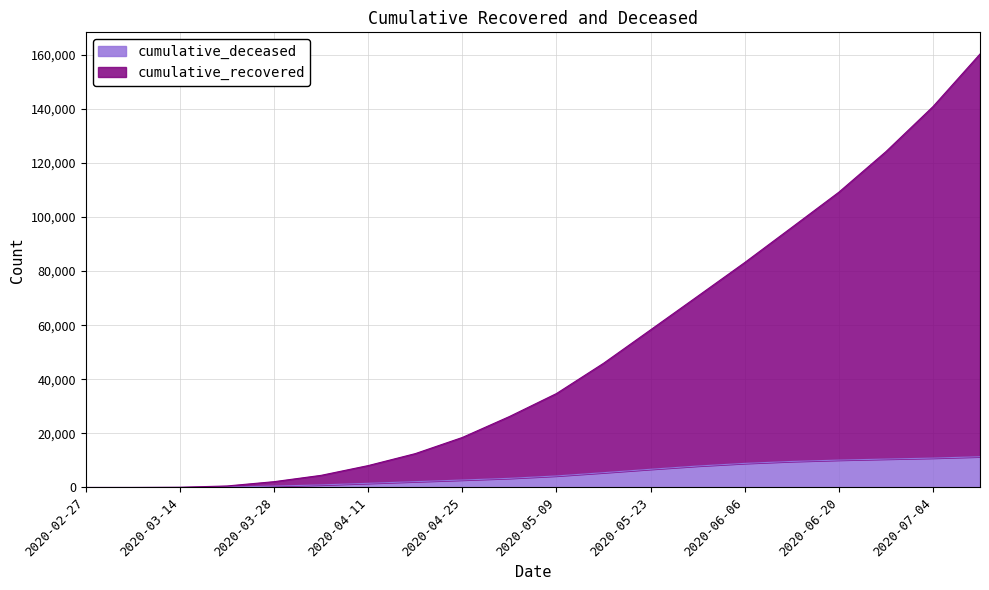

Reading left to right, what are all the values shown in this chart?

cumulative_recovered: 3	11	83	564	2154	4492	8101	12519	18492	26221	34722	45905	58272	70685	83144	96119	109151	124138	140779	160230
cumulative_deceased: 0	1	20	141	519	952	1550	2158	2763	3384	4267	5476	6739	7933	8911	9630	10128	10510	10866	11369